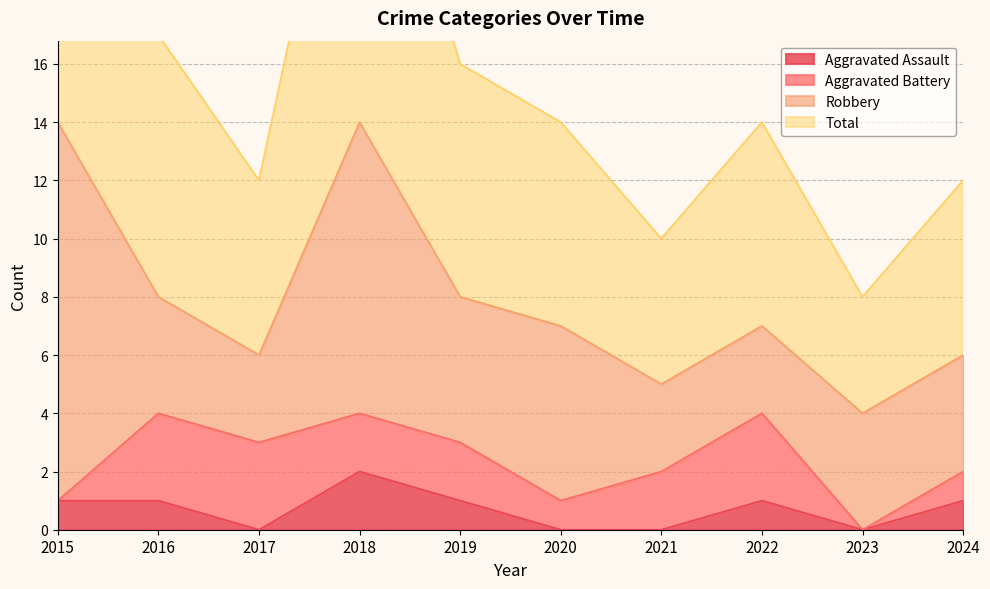

Which series has the largest range (max minus min)?

Total